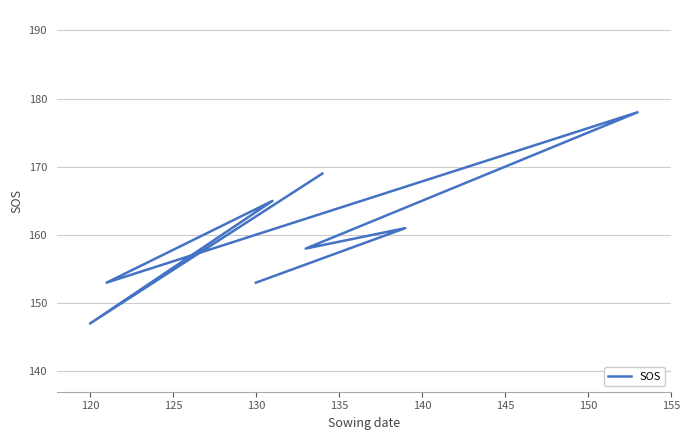

Count the values in the range 153 to 169.

6